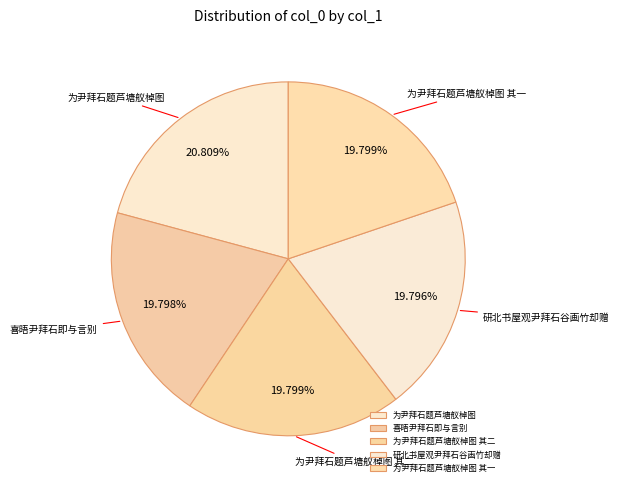

To the nearest percent, what is the combined percentage of 喜晤尹拜石即与言别 and 研北书屋观尹拜石谷画竹却赠?

40%